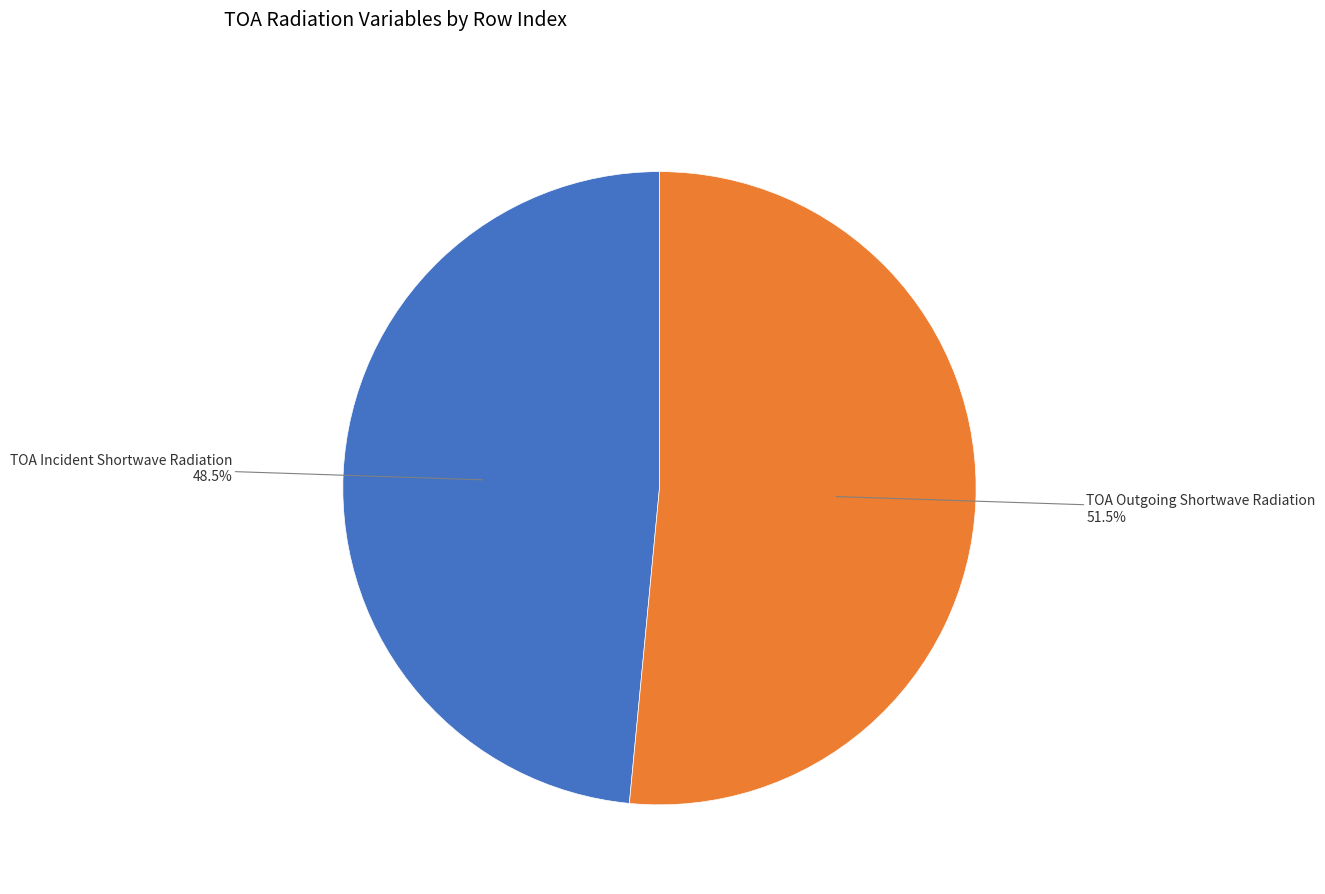

The TOA Incident Shortwave Radiation slice represents 57% of the pie. True or false?

False